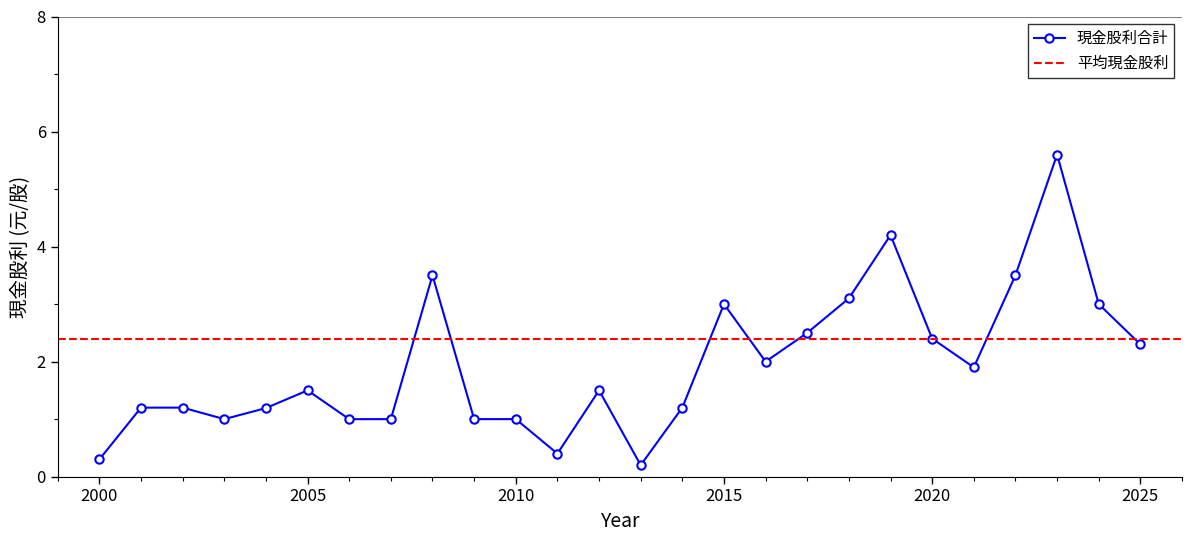

Between 2022 and 2023, which is larger?

2023